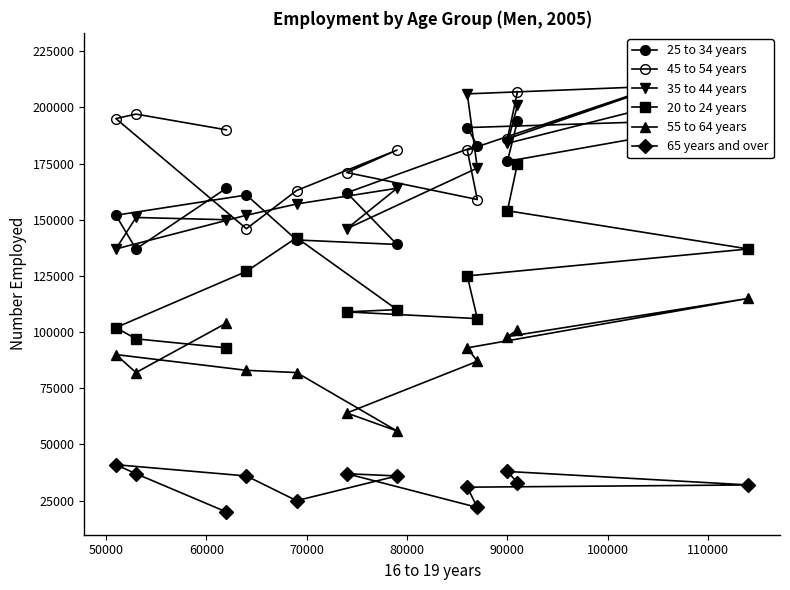

What is the maximum value for 20 to 24 years?

175000